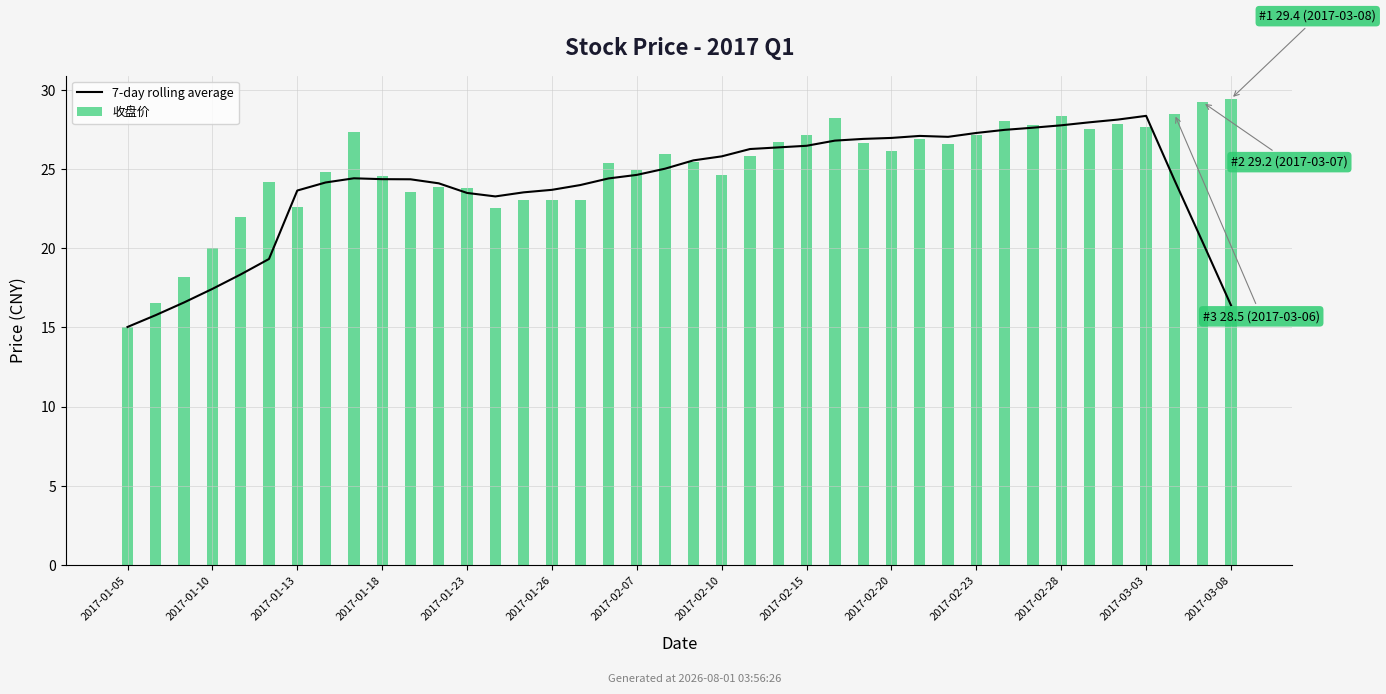

What position from the right is 17?

23